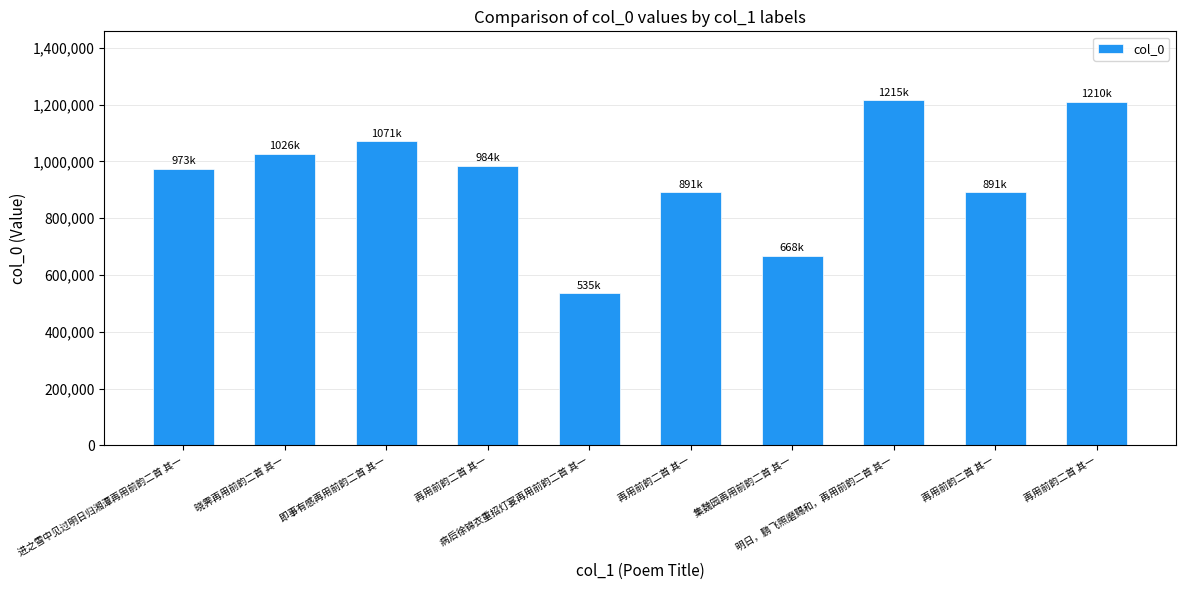

At which category does the chart reach its peak across all series?

明日，鹏飞照磨赐和，再用前韵二首 其一